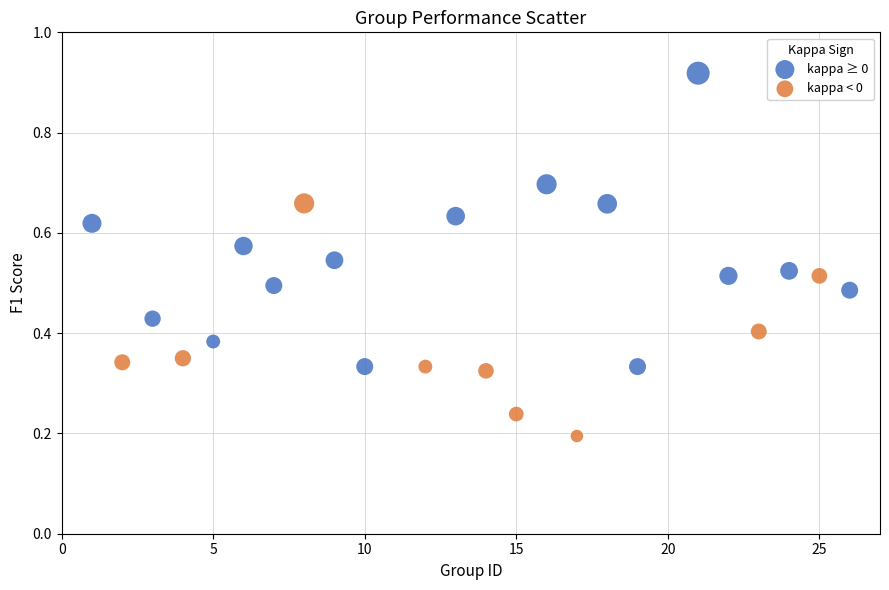

Which series reaches the maximum Y coordinate?

kappa ≥ 0